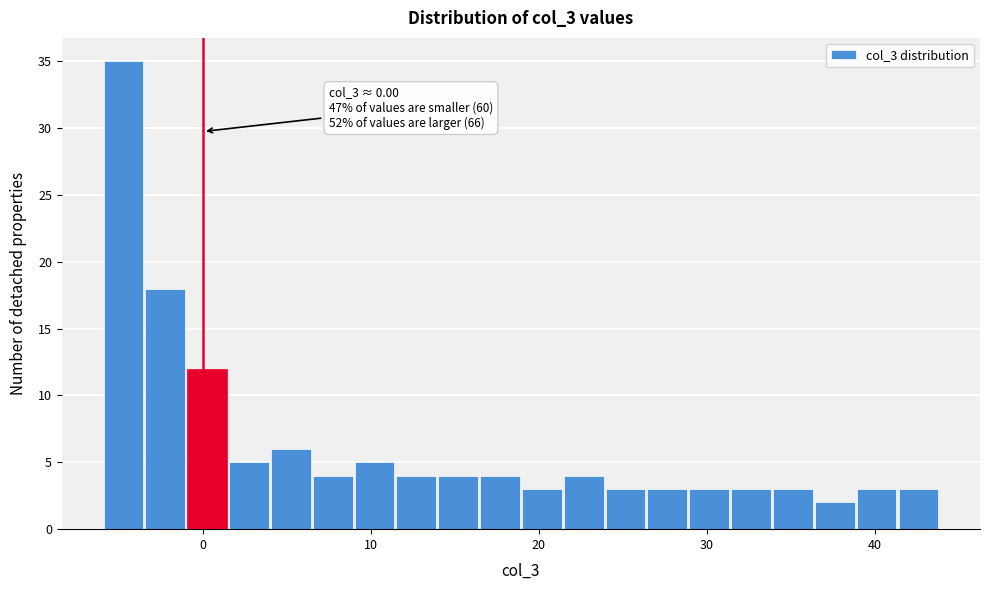

Around what value on the x-axis is the tallest bar? Give the approximate position of its centre, as read against the axis.

-5